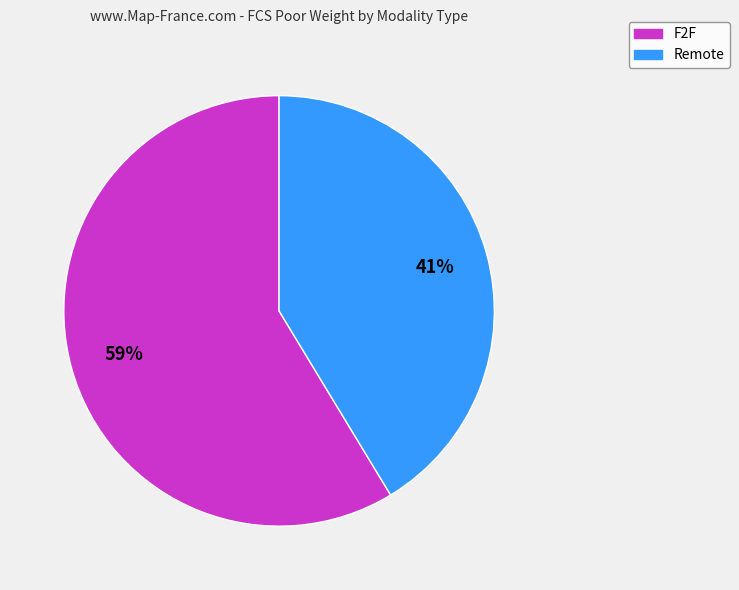

To the nearest percent, what is the average slice percentage?

50%